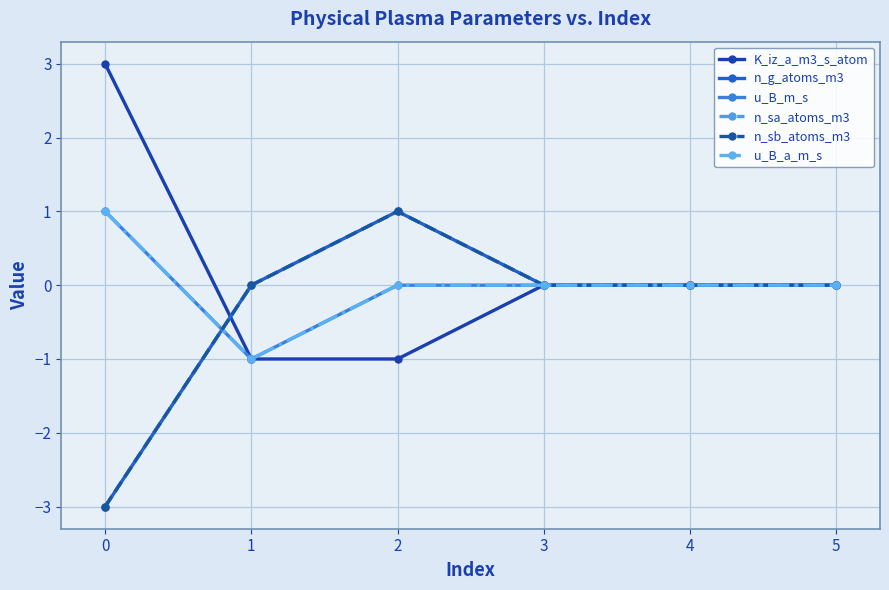

What is the value of the u_B_a_m_s point at the 2nd from the left?

-1